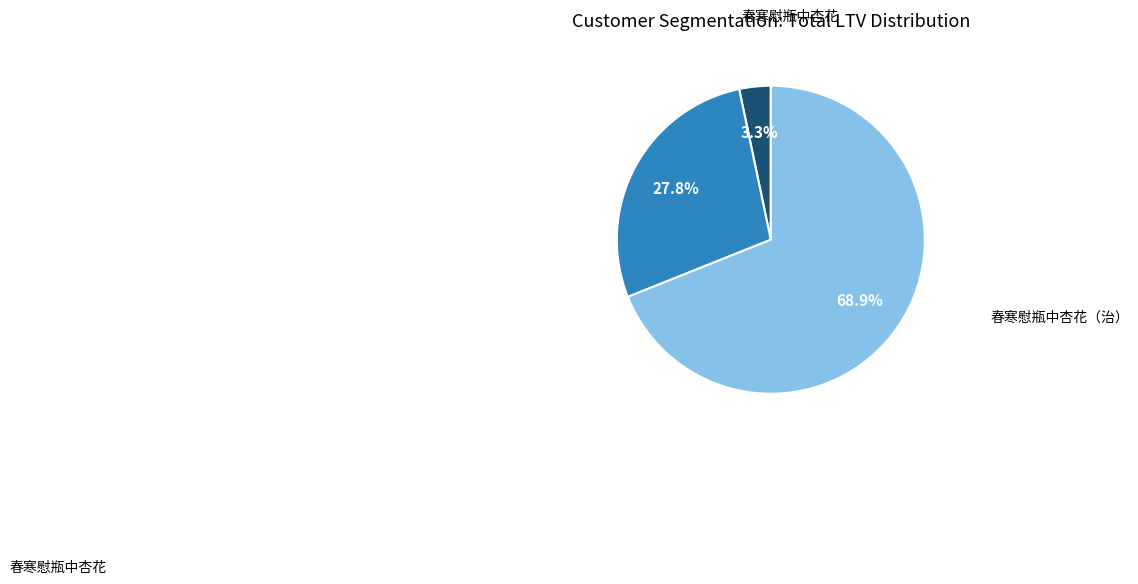

Does any single category account for the majority?

Yes